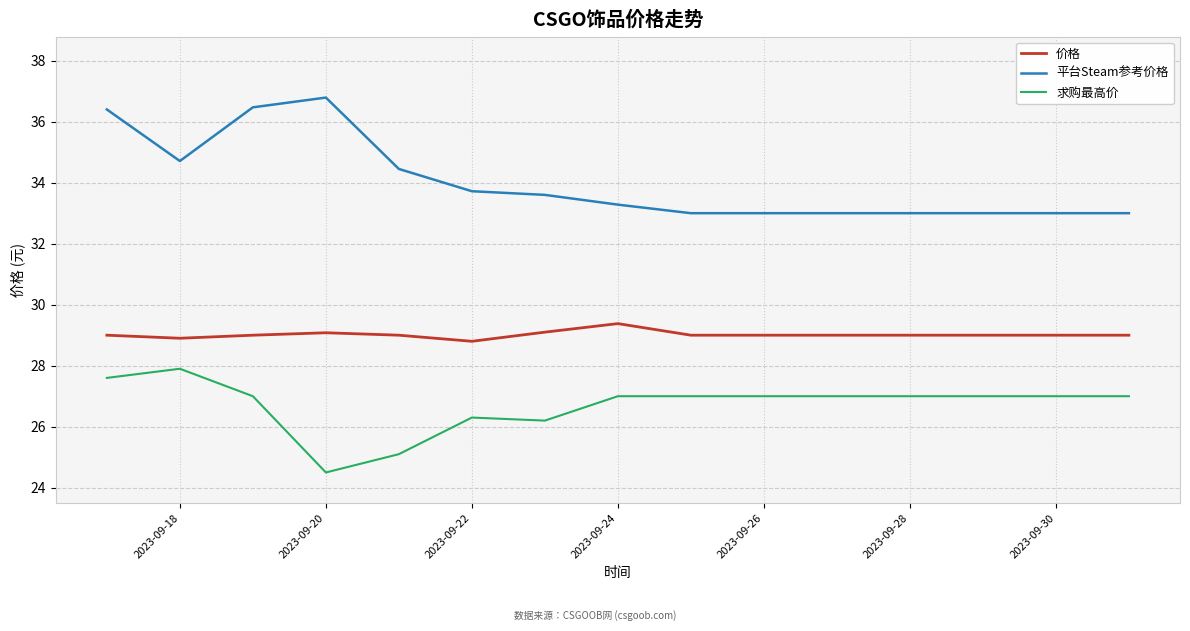

Rank the series by their average value, from highest to lowest.

平台Steam参考价格, 价格, 求购最高价